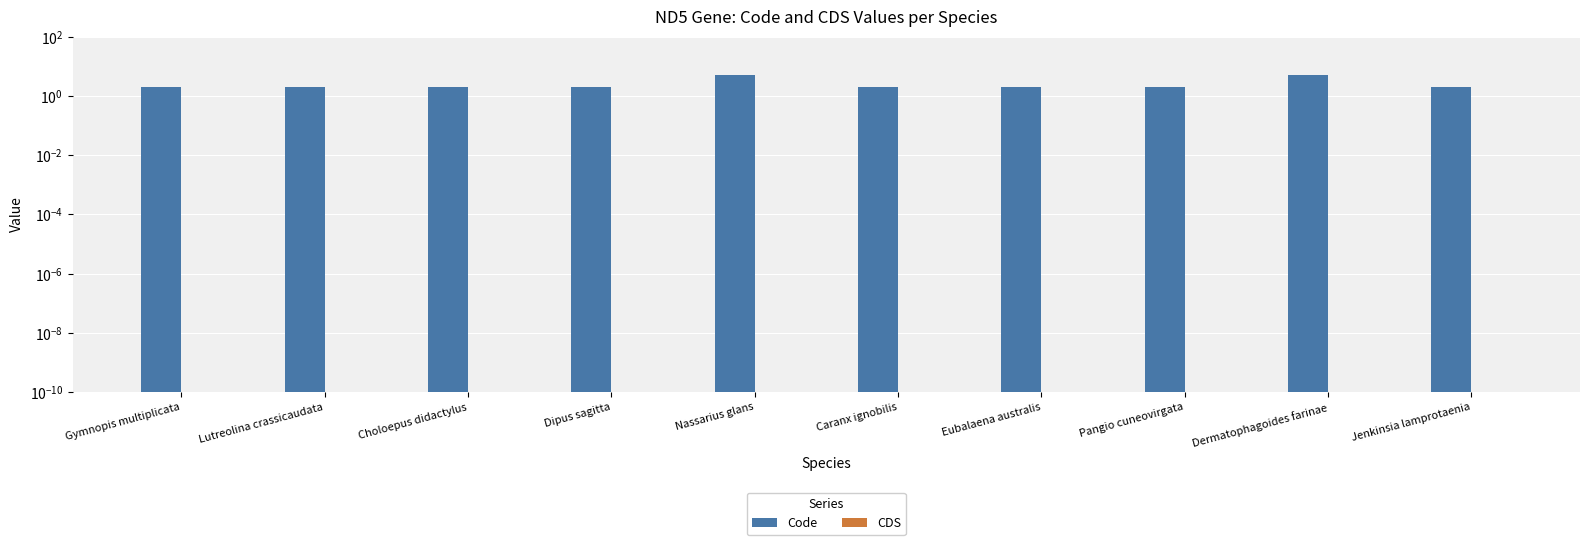

The Code series shows 2.9 at Lutreolina crassicaudata. True or false?

False